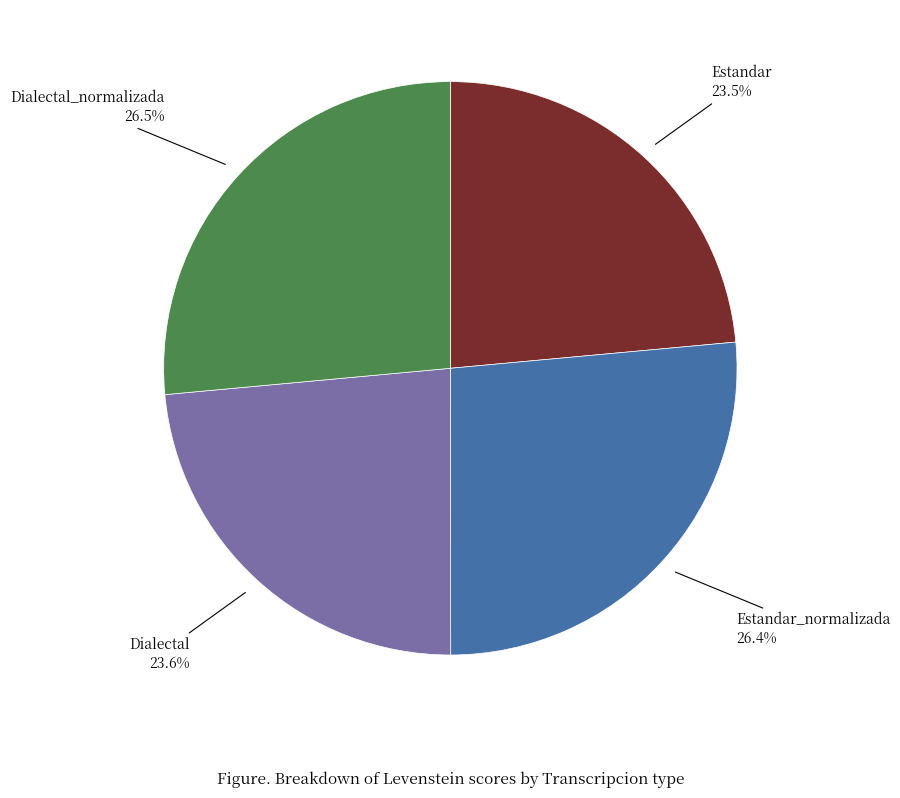

Is there any slice that represents more than half of the pie?

No